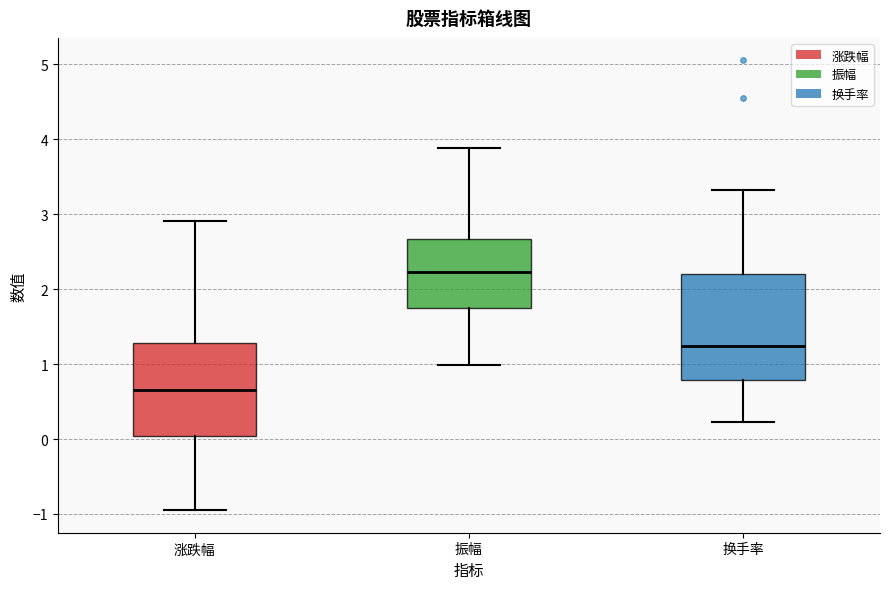

Where is the upper edge of the box for 涨跌幅 on the y-axis? The values are not printed on the chart, so give them approximately, as read against the axis.

1.3